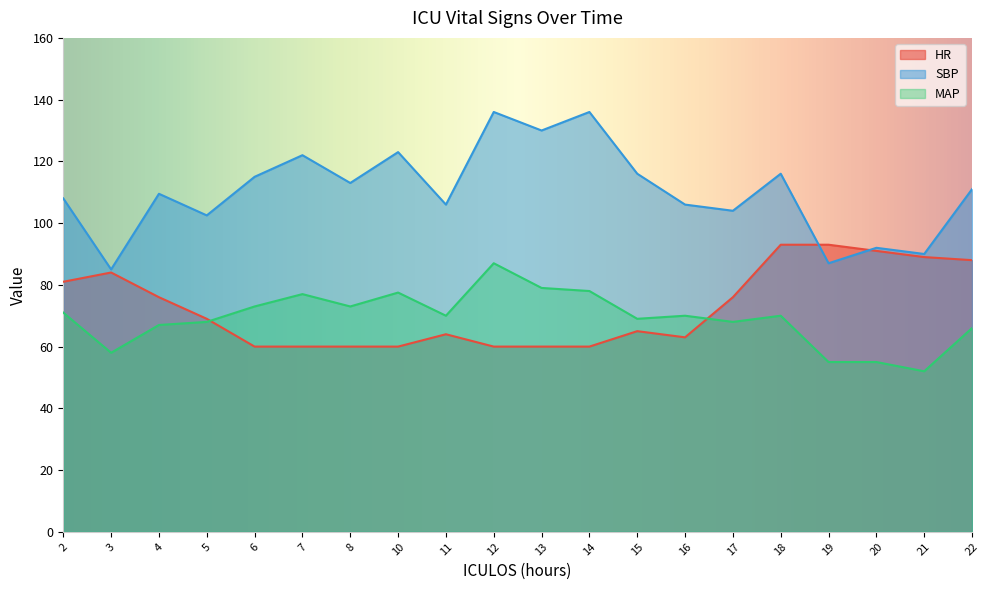

How many data points in MAP are less than 70?

9